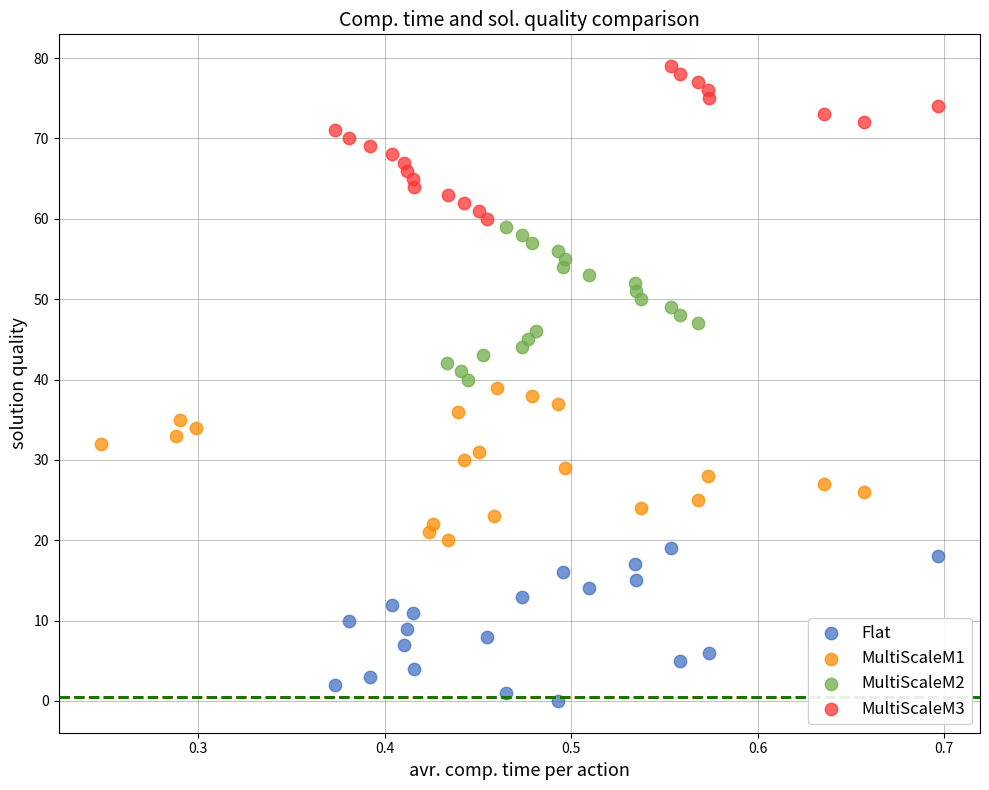

Which series contains the lowest Y value?

Flat